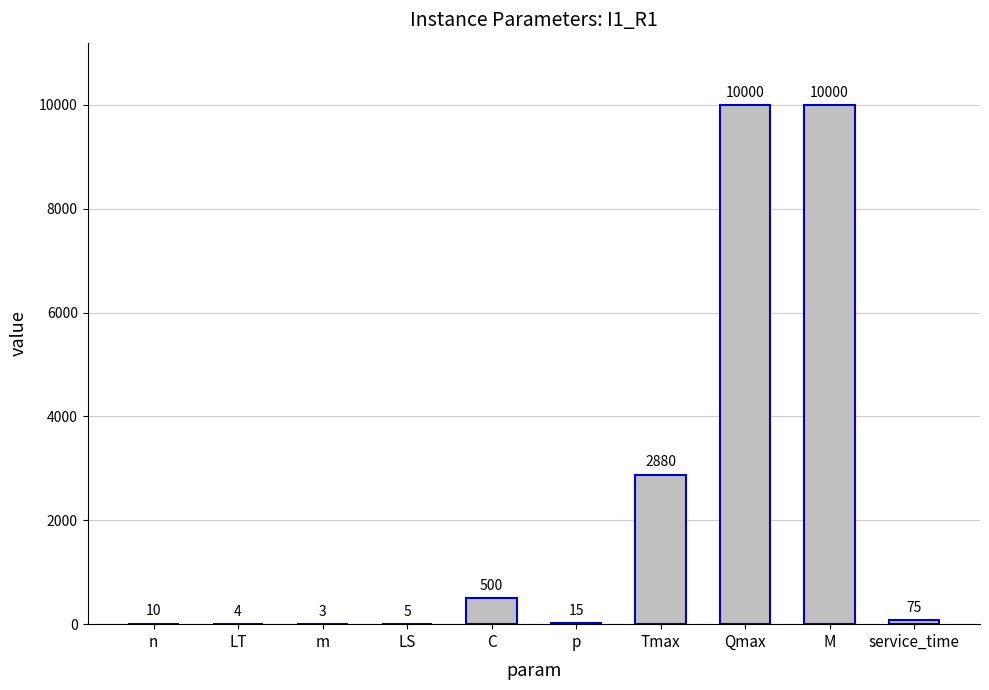

True or false: the data shows 4 at LT.

True